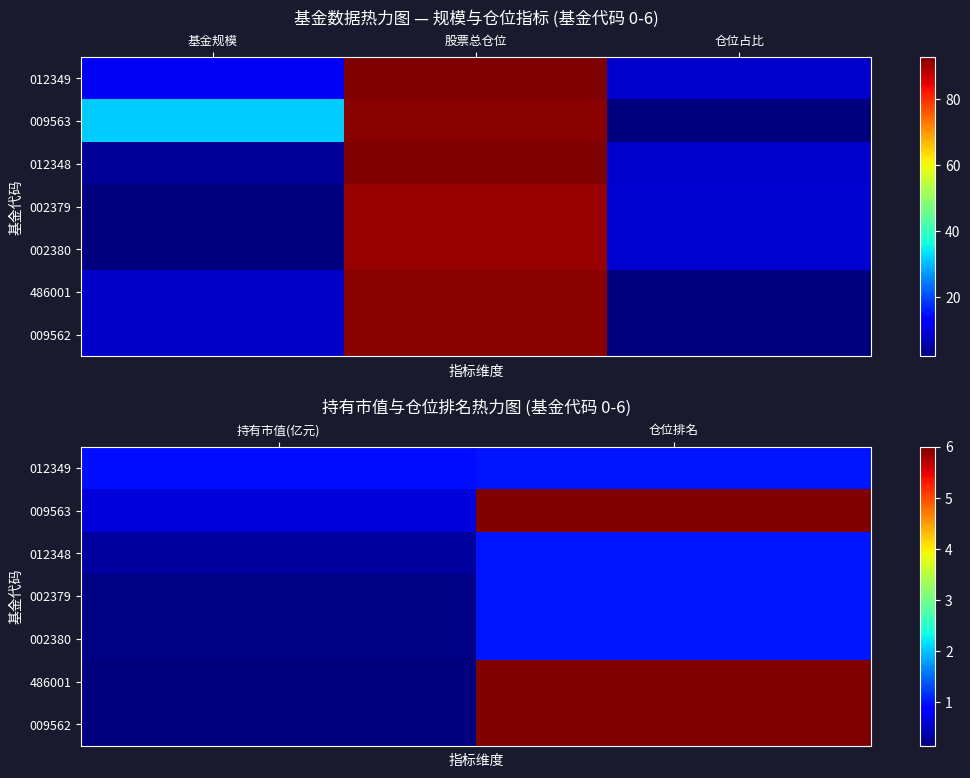

What is the lowest value of the 002379 series?

0.2